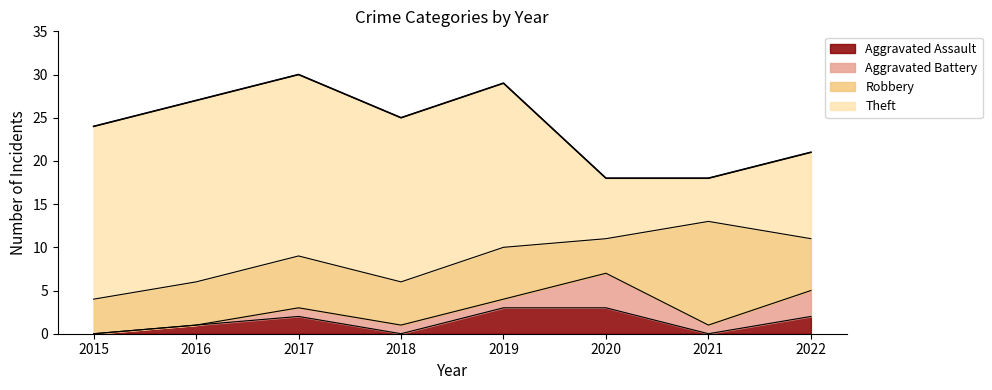

Read the Theft value at 2015.

20